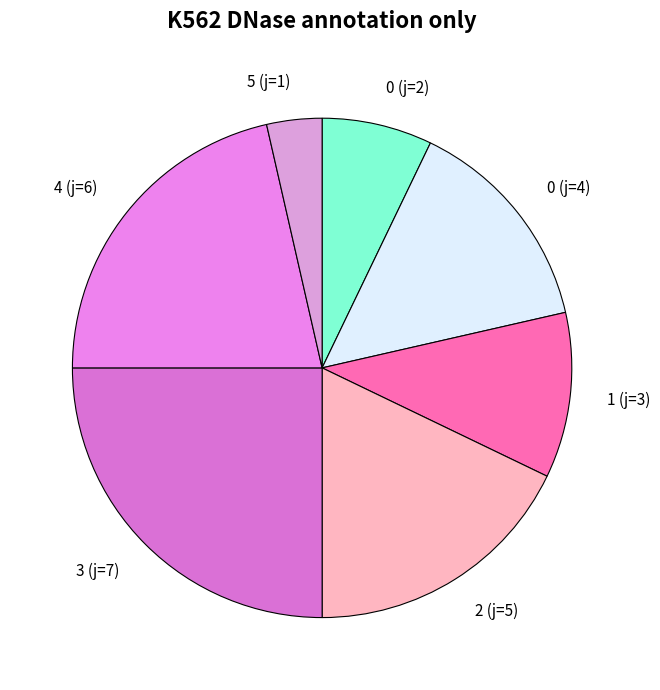

Which slice is the largest?

3 (j=7)